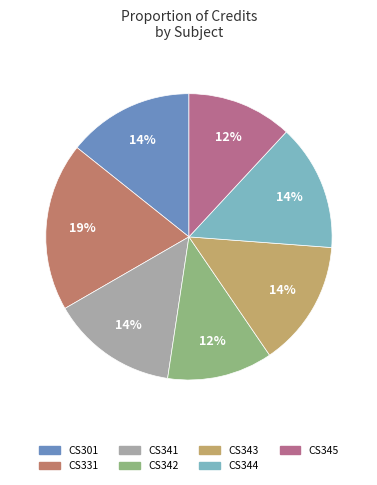

To the nearest percent, what portion does CS341 represent?

14%